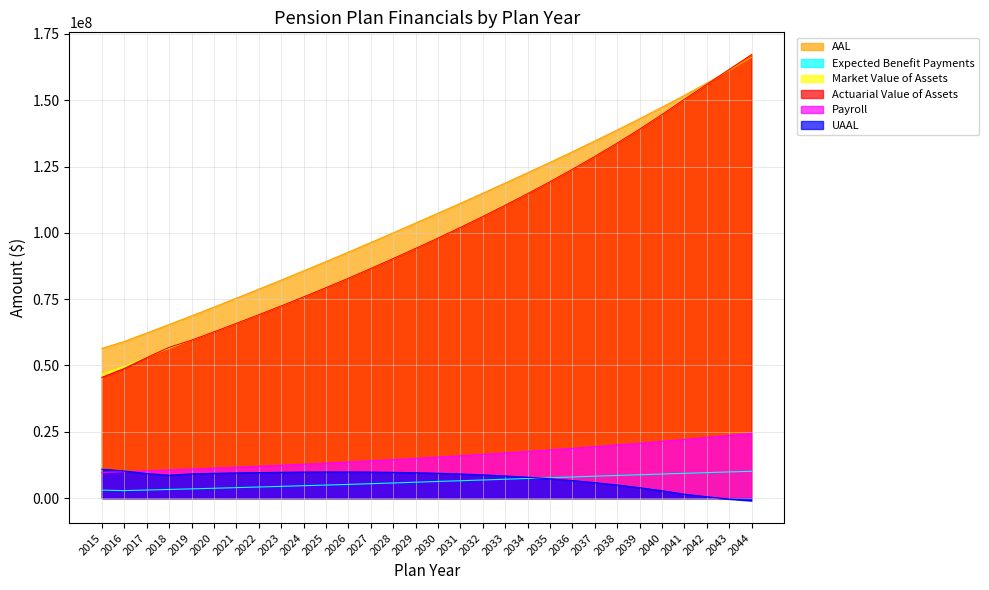

Which has a higher value, 2019 or 2027?

2027